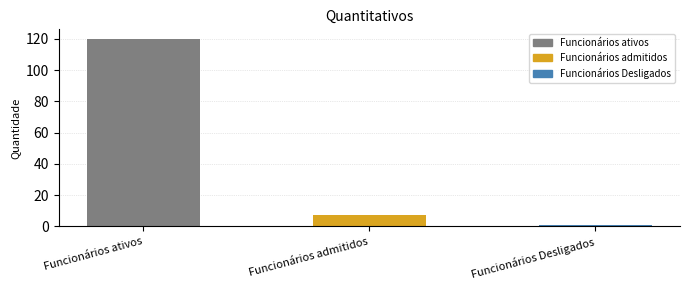

True or false: the data shows 1 at Funcionários Desligados.

False